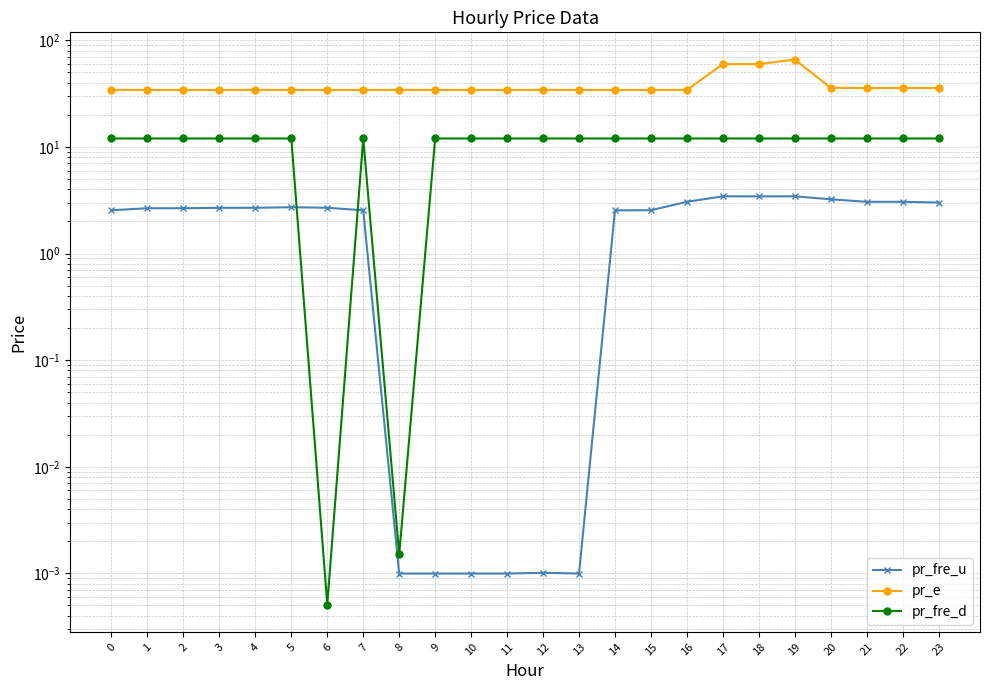

At how many categories does at least one series exceed 6?

24